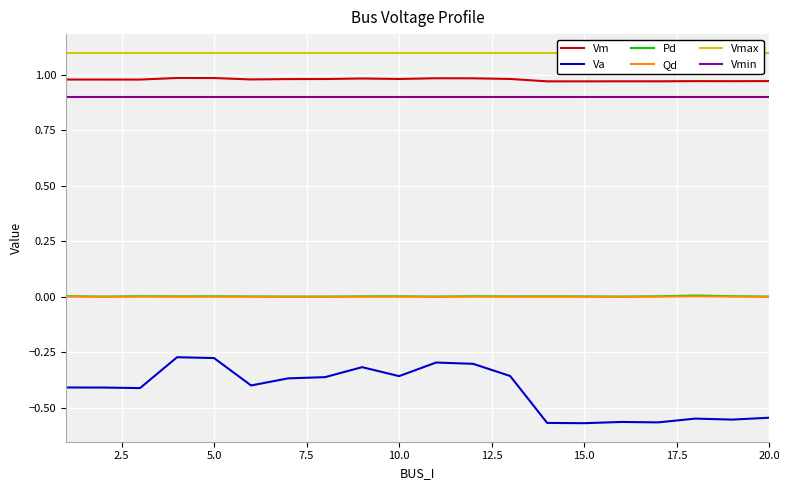

The Pd series shows 0.0 at 10.0. True or false?

True